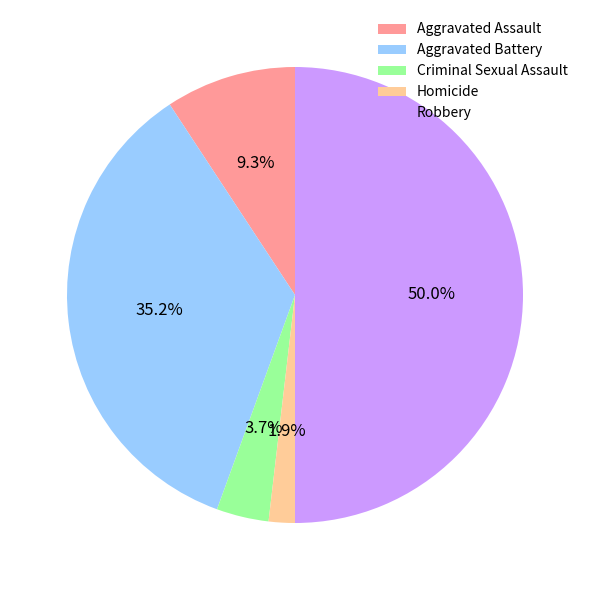

How many slices are in this pie chart?

5